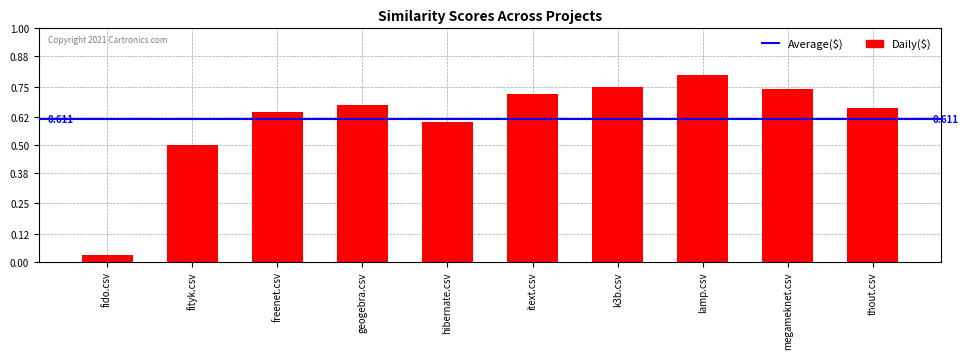

What is the label of the 10th bar from the left?

thout.csv